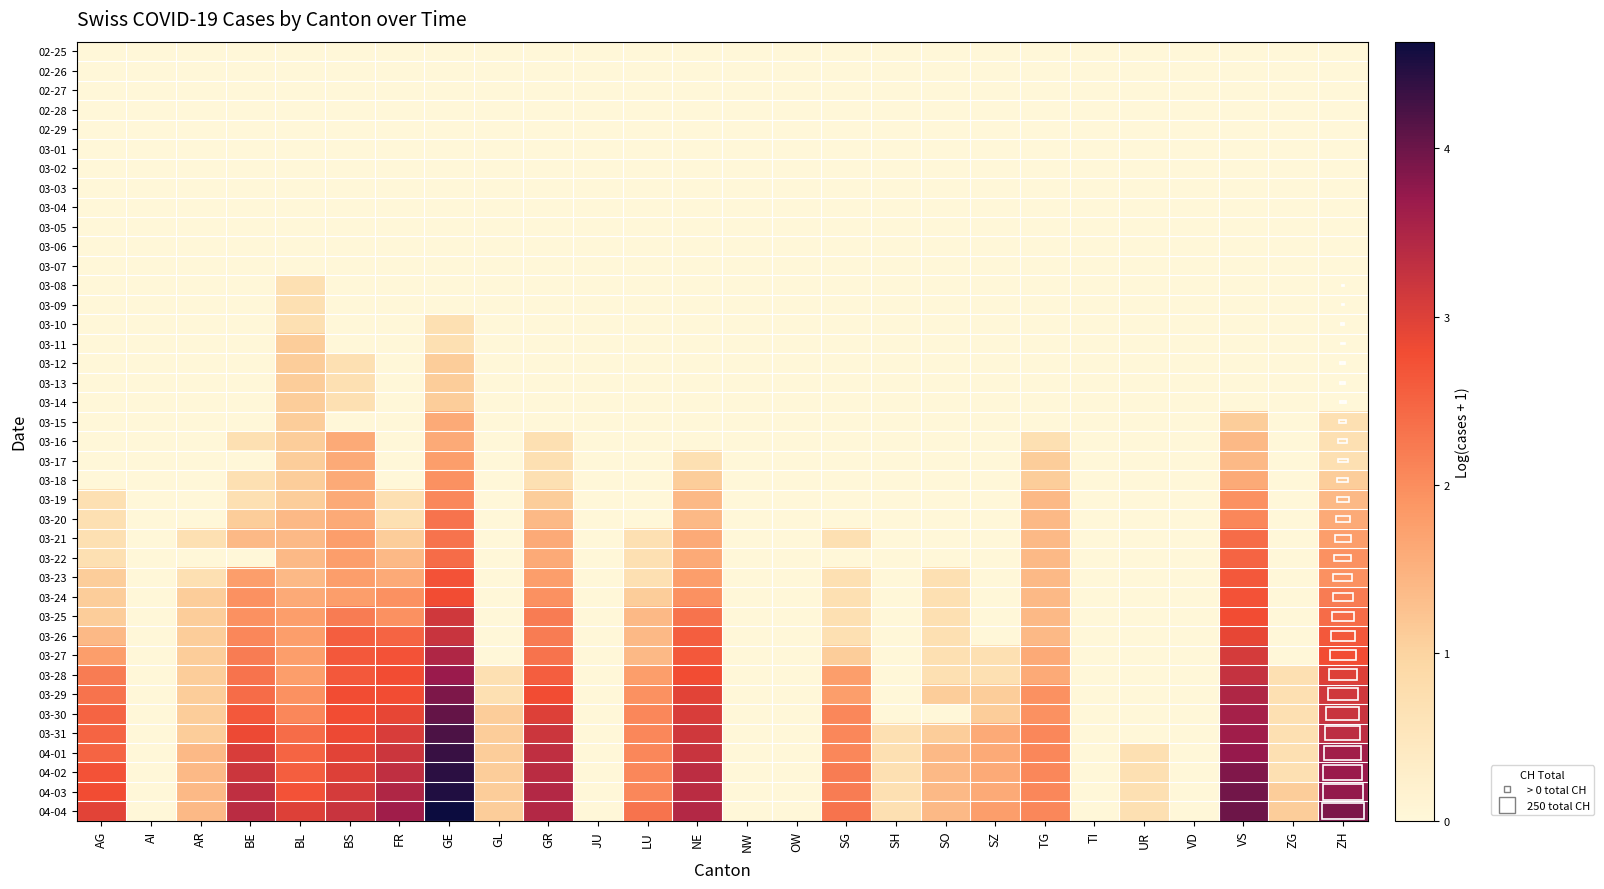

At which category does the chart reach its peak across all series?

GE